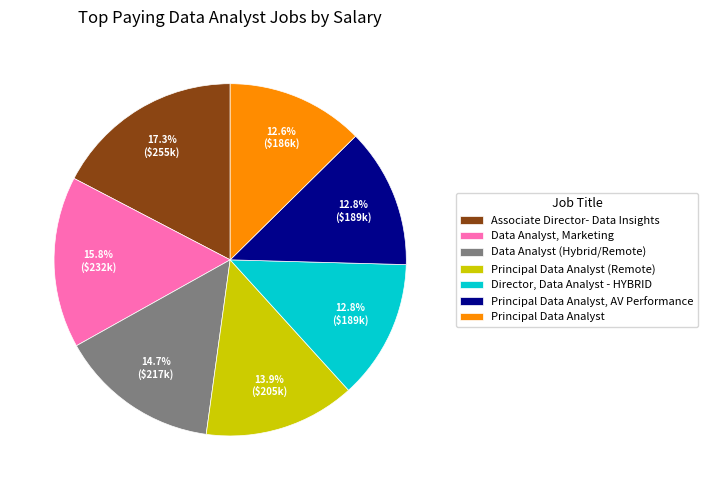

Combined, do Associate Director- Data Insights and Principal Data Analyst (Remote) account for over 50%?

No